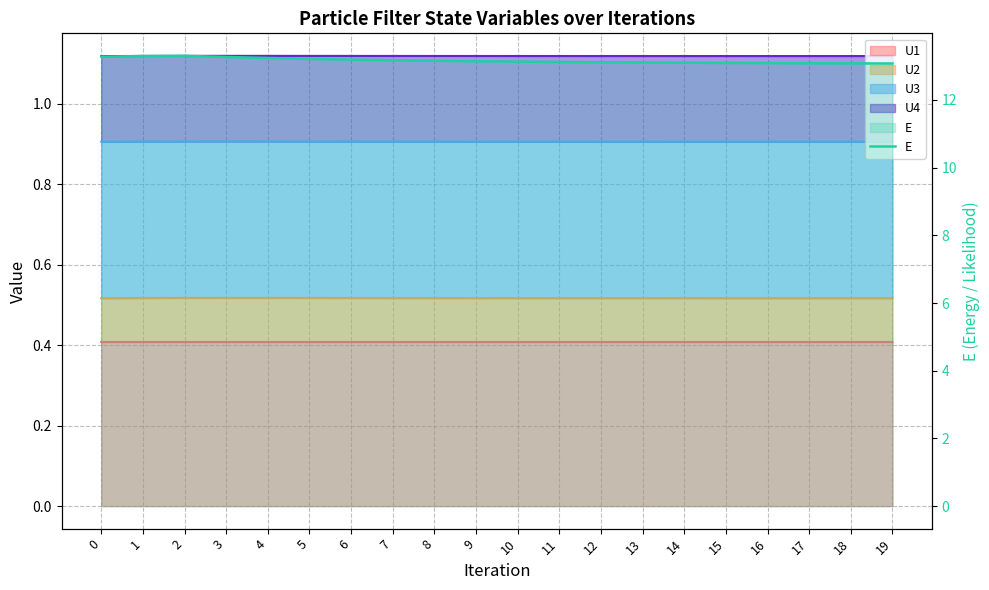

Reading left to right, what are all the values shown in this chart?

0=13.3	1=13.3	2=13.3	3=13.3	4=13.2	5=13.2	6=13.2	7=13.2	8=13.2	9=13.1	10=13.1	11=13.1	12=13.1	13=13.1	14=13.1	15=13.1	16=13.1	17=13.1	18=13.1	19=13.1